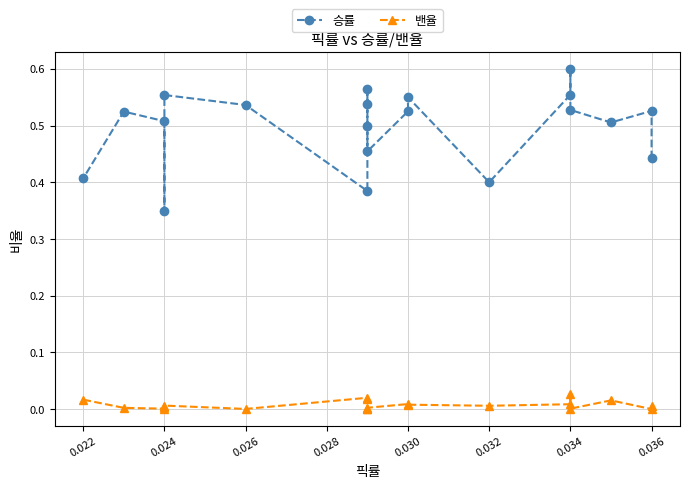

Which series changed the most between 0.036 and 0.034?

승률